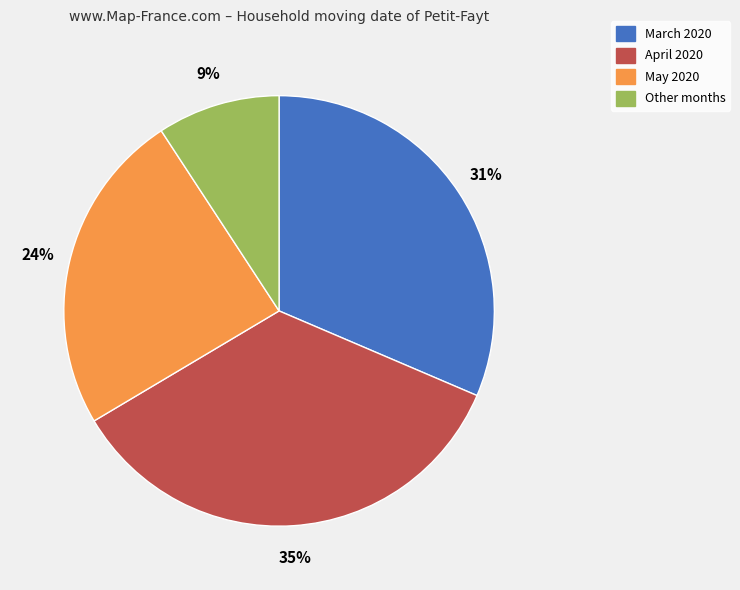

Combined, do May 2020 and Other months account for over 50%?

No